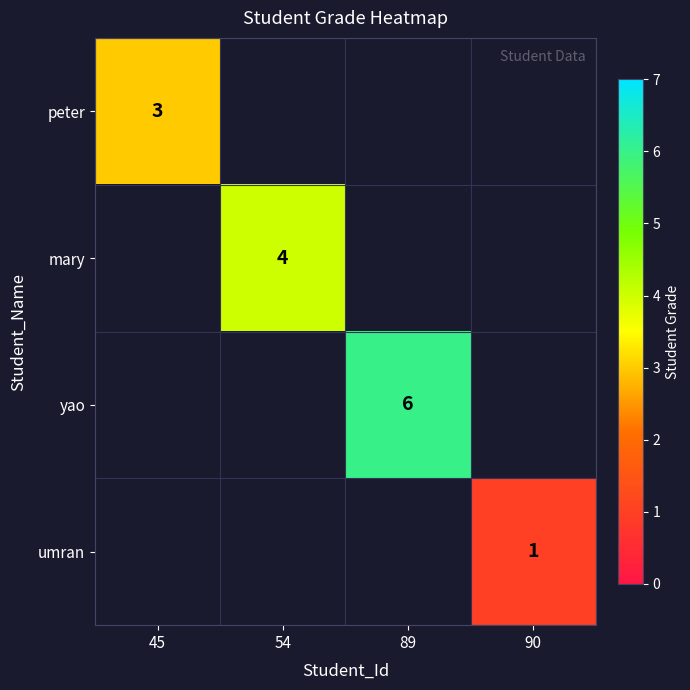

The yao series shows 6 at 89. True or false?

True